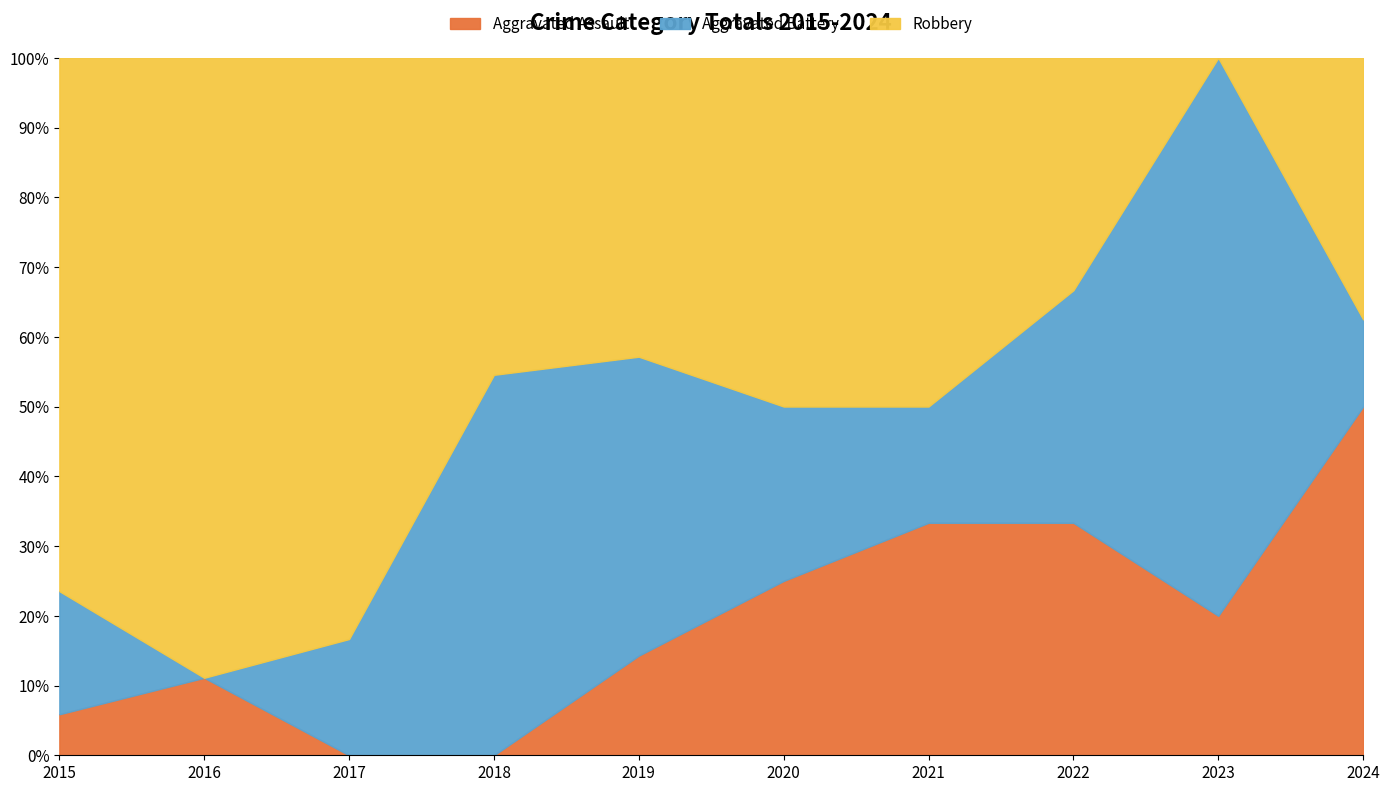

What is the highest value of the Robbery series?

13